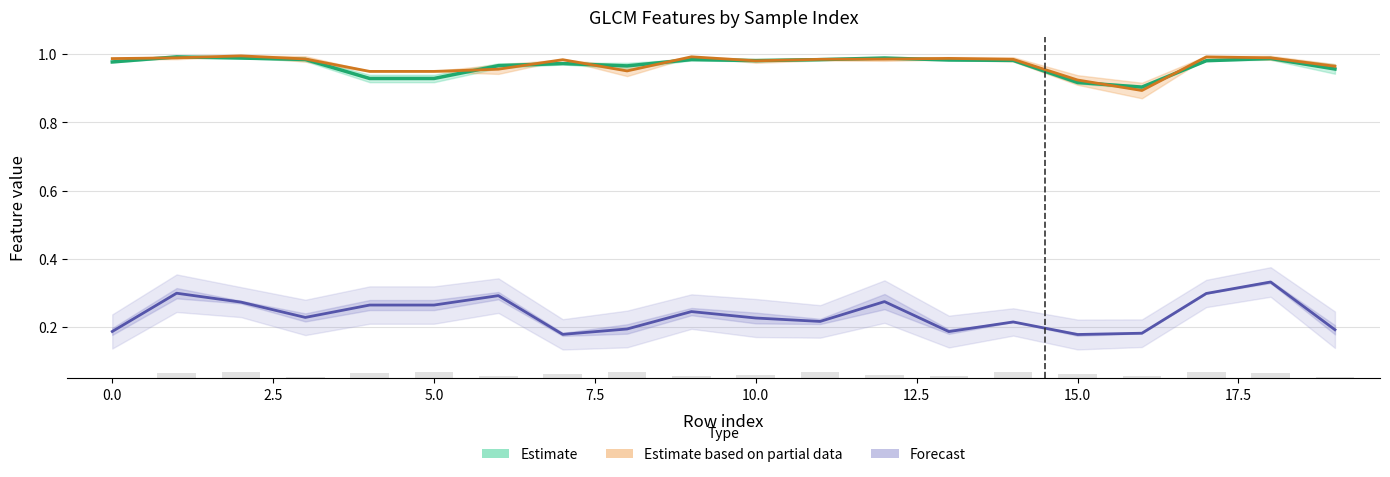

At which category is the sum across all series the highest?

18